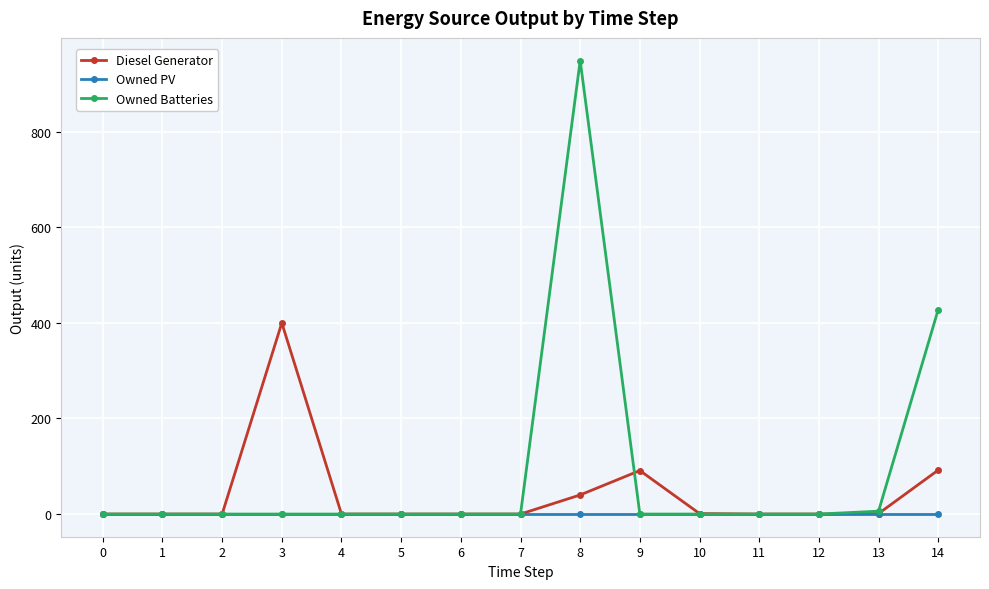

True or false: Owned PV has a value of 0 at 9.

True